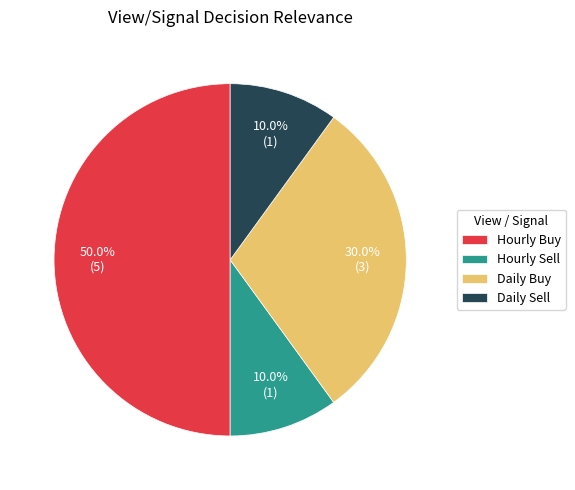

Which has a higher value, Daily Buy or Hourly Buy?

Hourly Buy